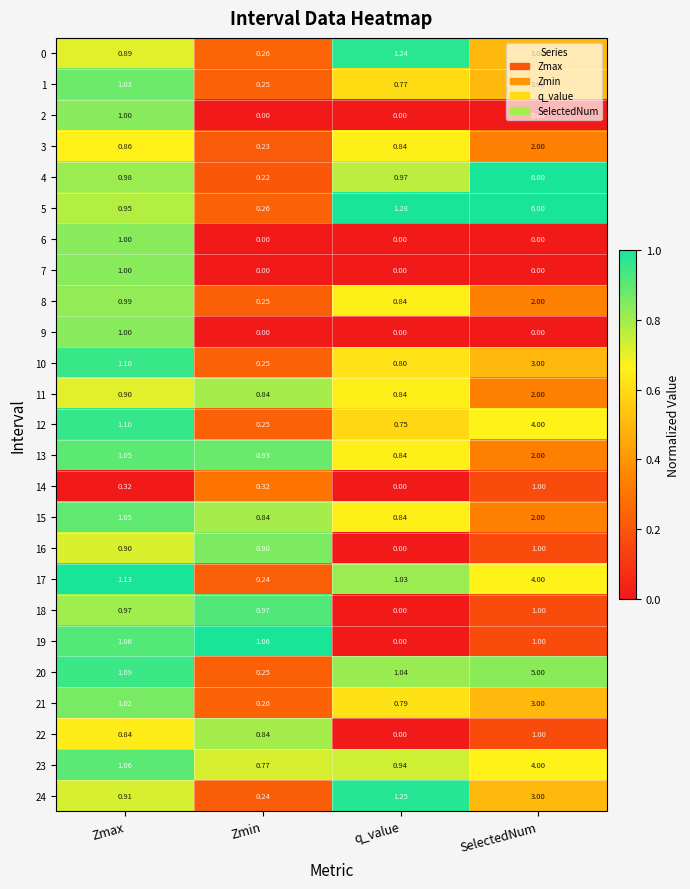

Which category has the highest value across all series?

SelectedNum